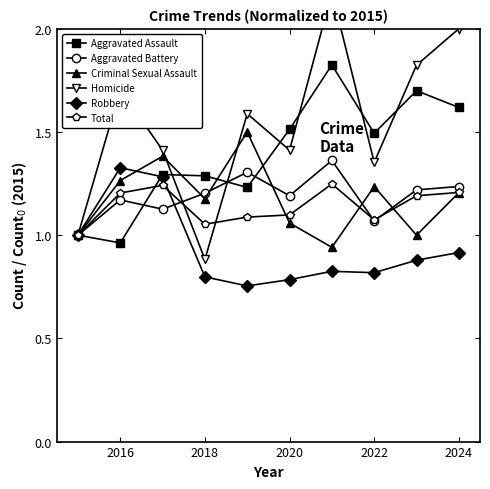

True or false: Total has a value of 2.0 at 2018.

False